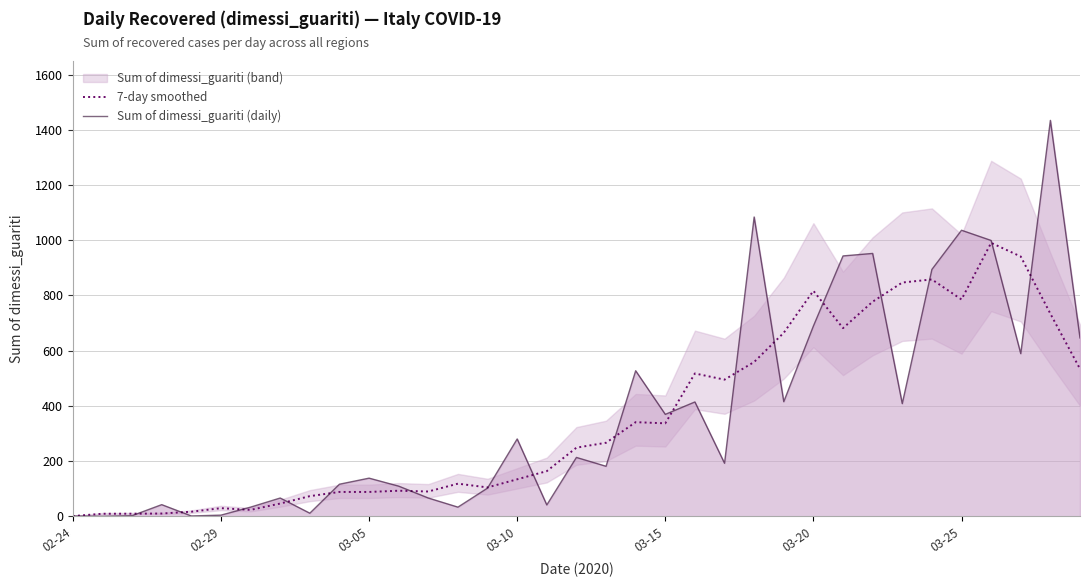

At which category is the sum across all series the highest?

33